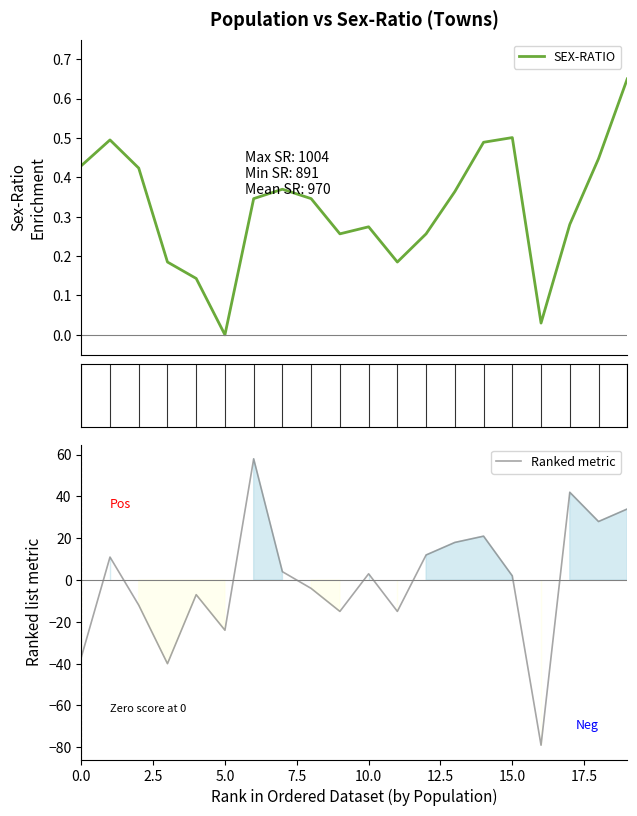

In SEX-RATIO, how many points are higher than both neighbors (excluding endpoints)?

4